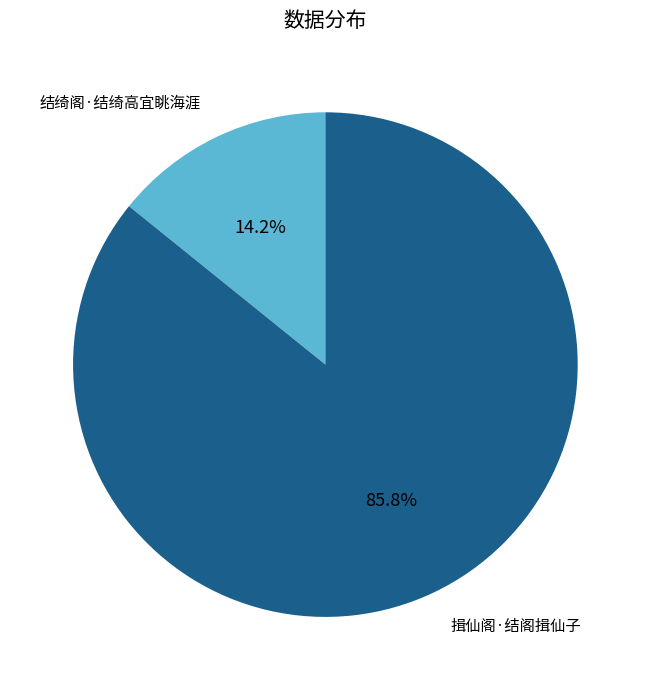

Does any single category account for the majority?

Yes